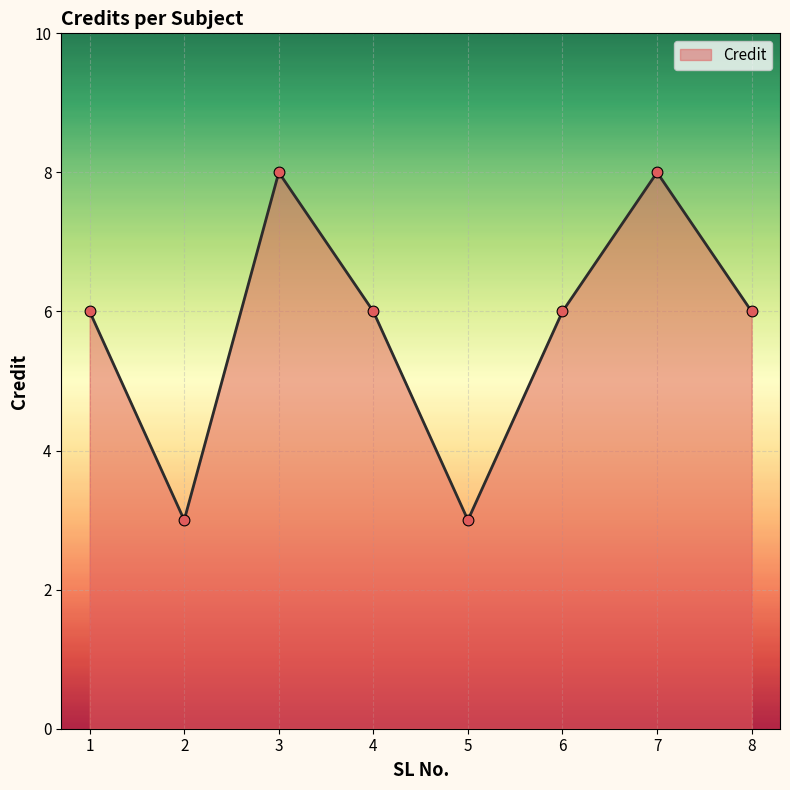

What is the change in value from 5 to 6?

+3